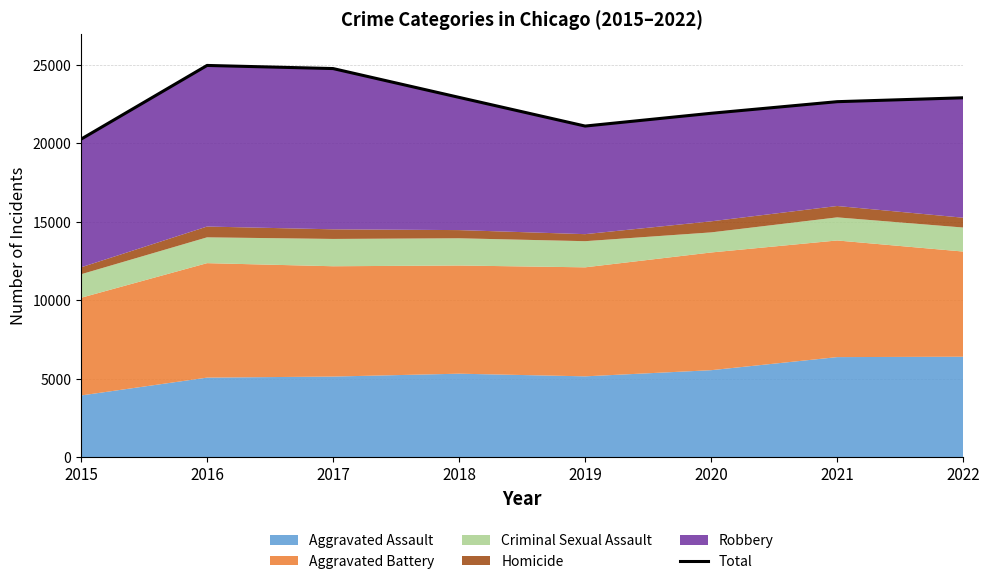

How many interior local peaks (higher than both neighbors) does the data have?

1